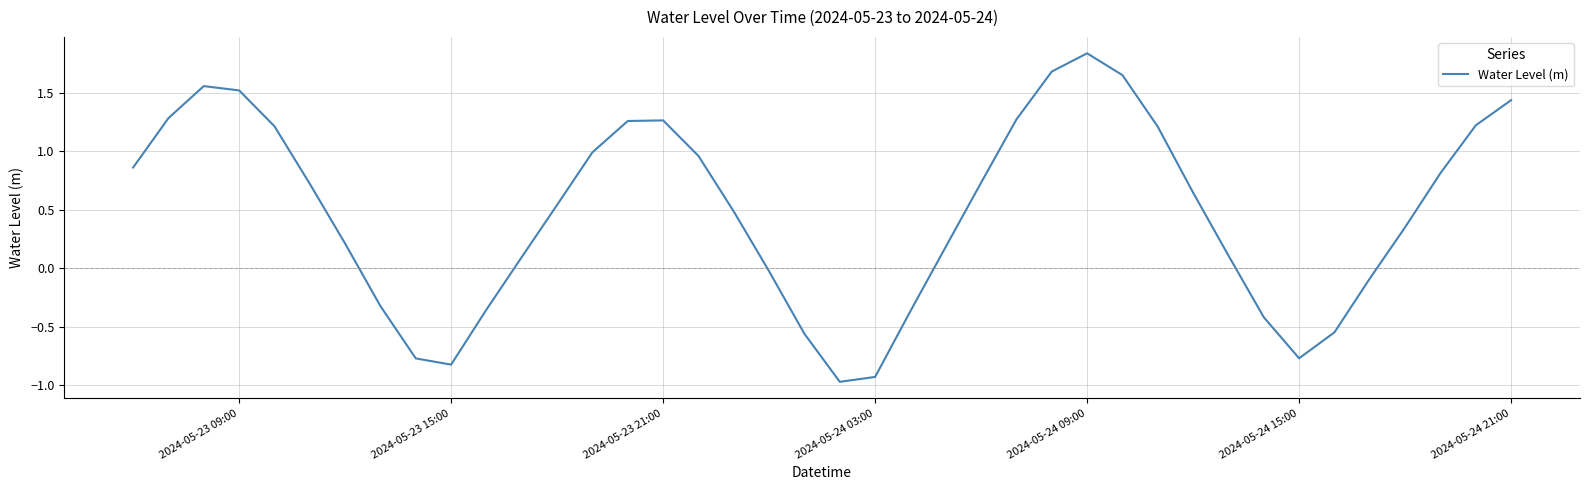

What is the minimum value shown in the chart?

-1.0